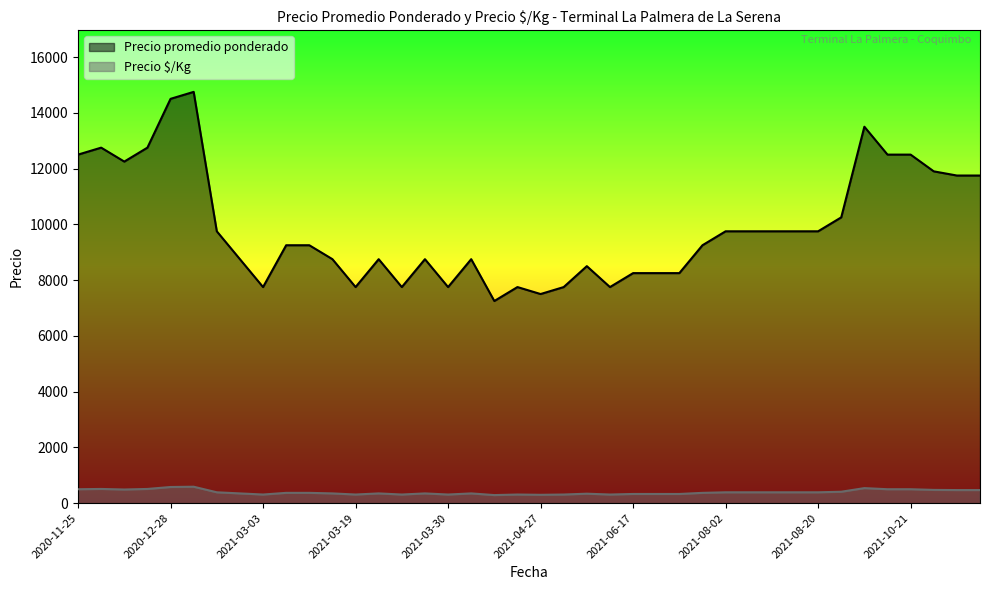

What is the difference between the maximum and minimum values in the Precio $/Kg series?

300